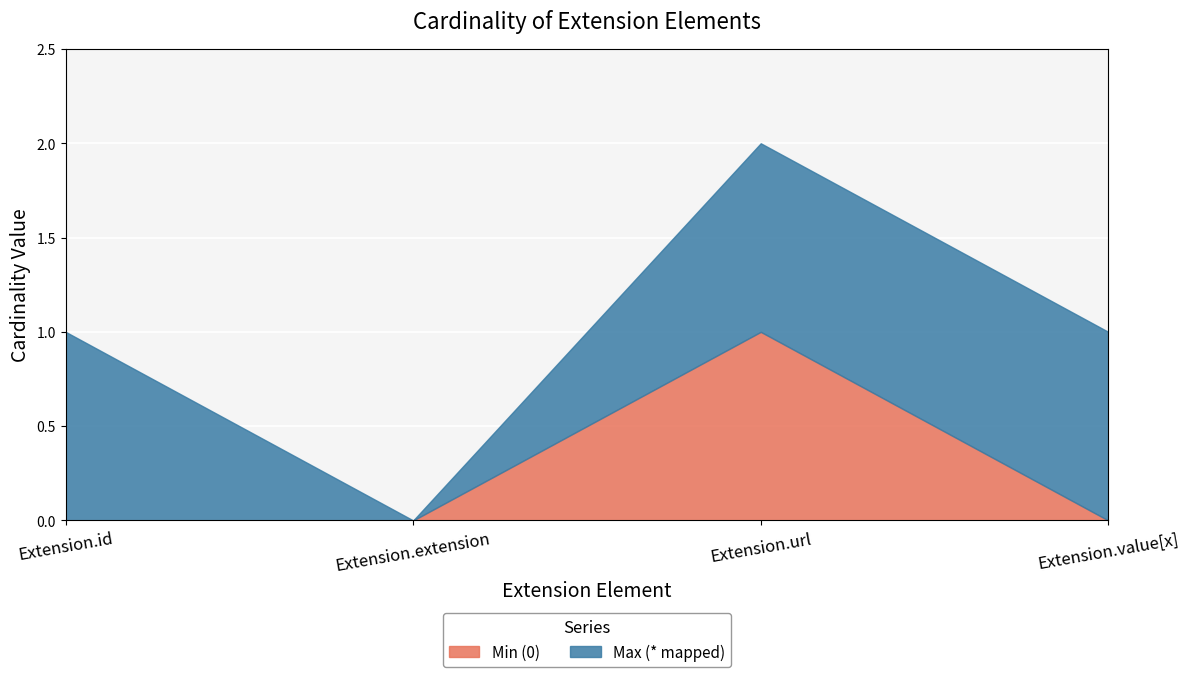

Between Extension.extension and Extension.value[x], which series saw the biggest shift?

Max (* mapped)